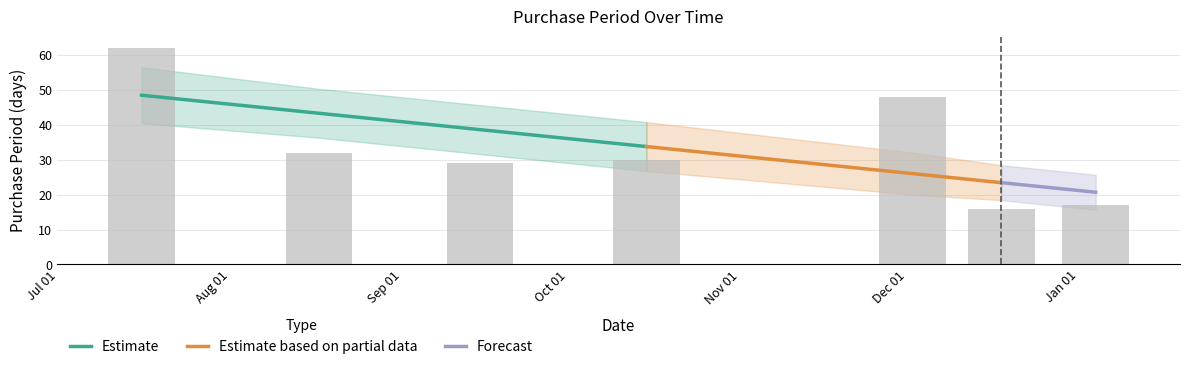

What is the label of the 6th bar from the left?

2015-12-18